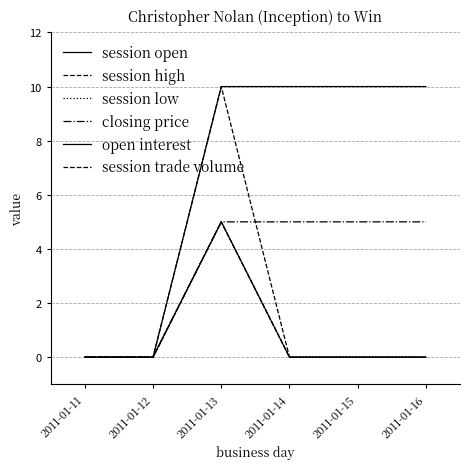

Is this an area chart (filled region under the line)?

No